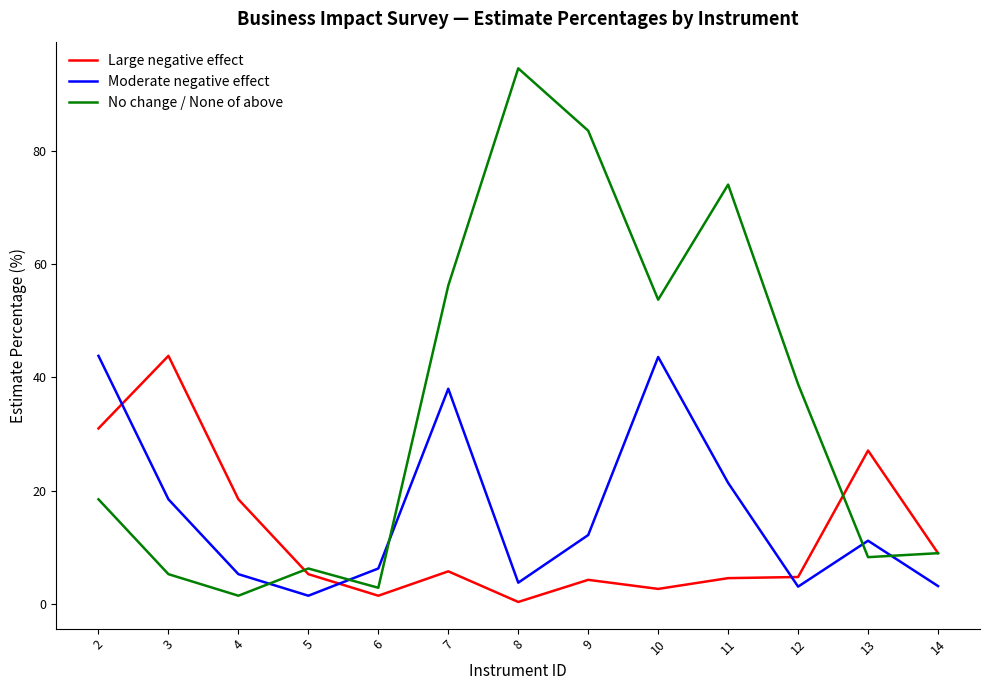

What are all the series names shown in the legend?

Large negative effect, Moderate negative effect, No change / None of above